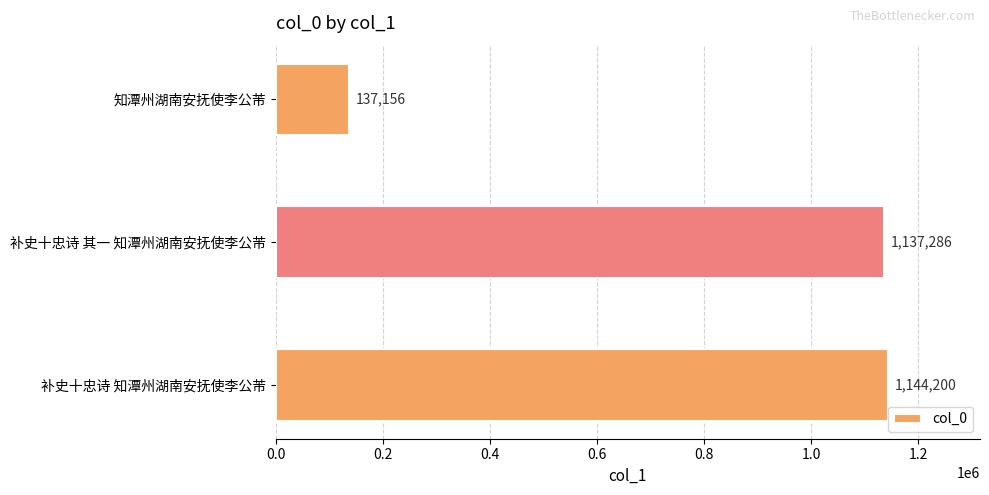

What is the sum of all values?

2418642